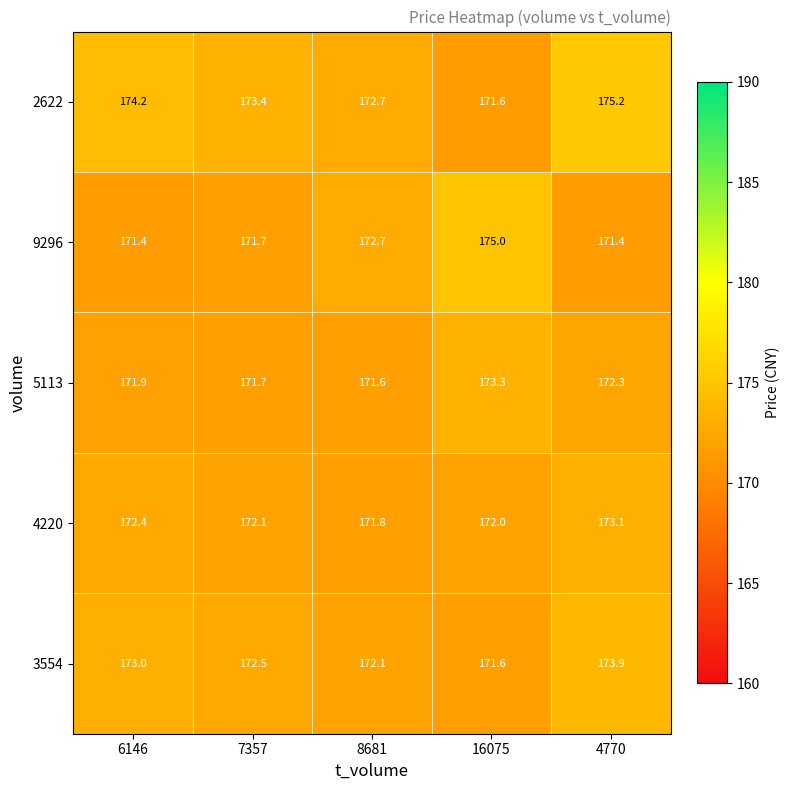

Reading left to right, extract all data points from this chart.

2622: 6146=174.2	7357=173.4	8681=172.7	16075=171.6	4770=175.2
9296: 6146=171.4	7357=171.7	8681=172.7	16075=175.0	4770=171.4
5113: 6146=171.9	7357=171.7	8681=171.6	16075=173.3	4770=172.3
4220: 6146=172.4	7357=172.1	8681=171.8	16075=172.0	4770=173.1
3554: 6146=173.0	7357=172.5	8681=172.1	16075=171.6	4770=173.9